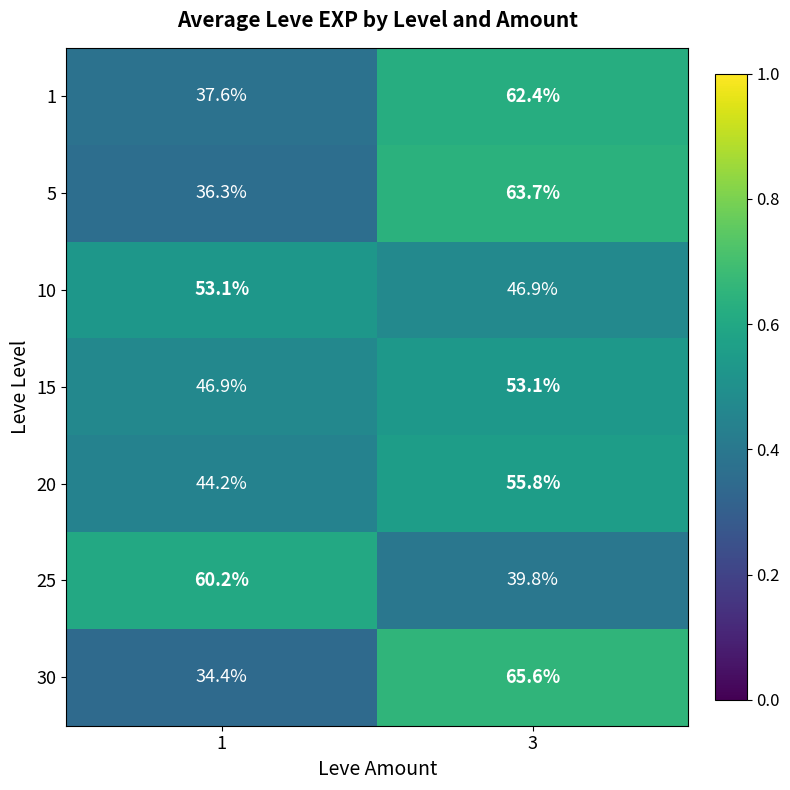

The 20 series shows 11.6 at 1. True or false?

False